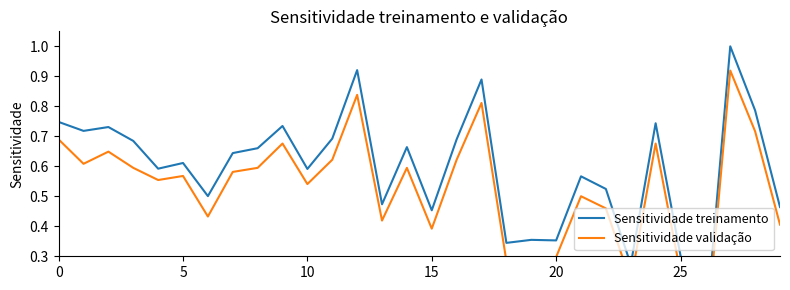

What are all the series names shown in the legend?

Sensitividade treinamento, Sensitividade validação